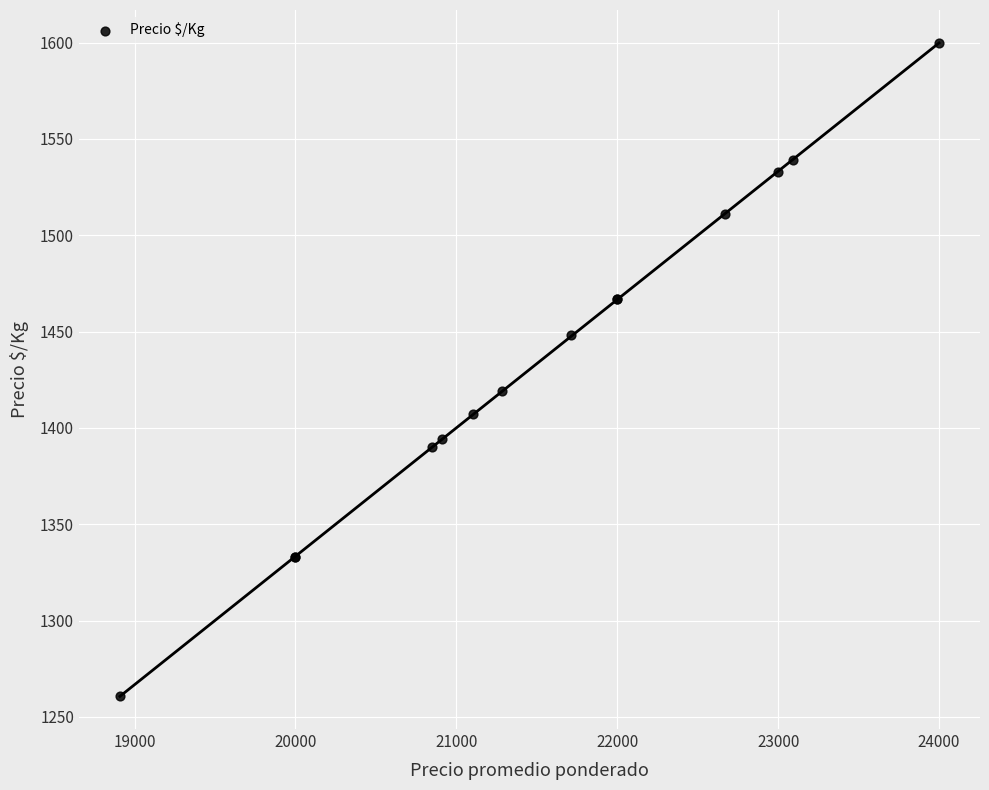

What Y value in the scatter plot is closest to 1430?

1419